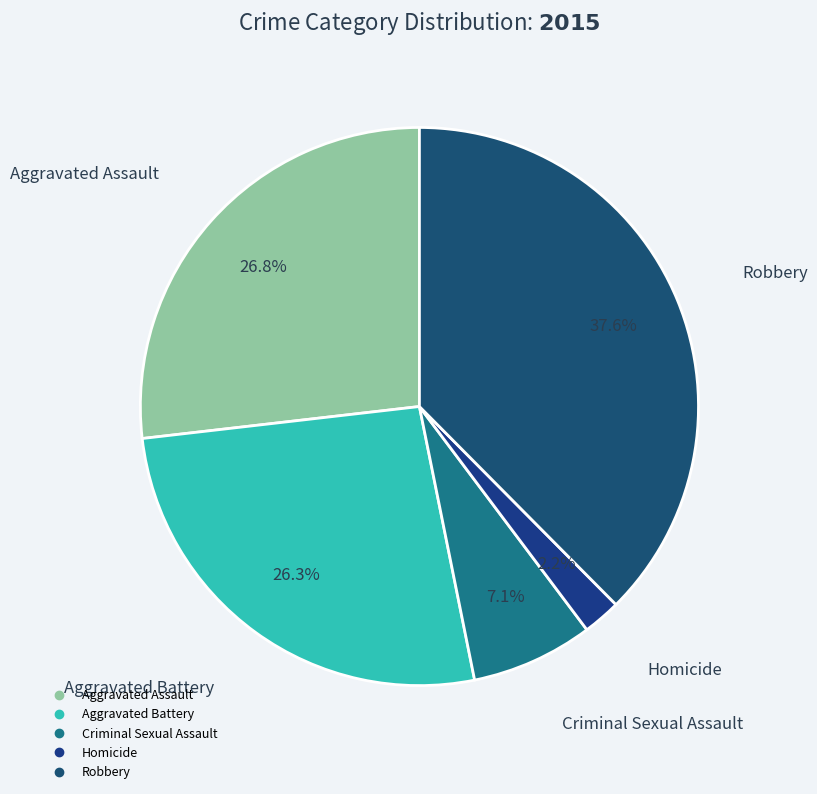

Do Aggravated Battery and Robbery together represent more than half of the pie?

Yes